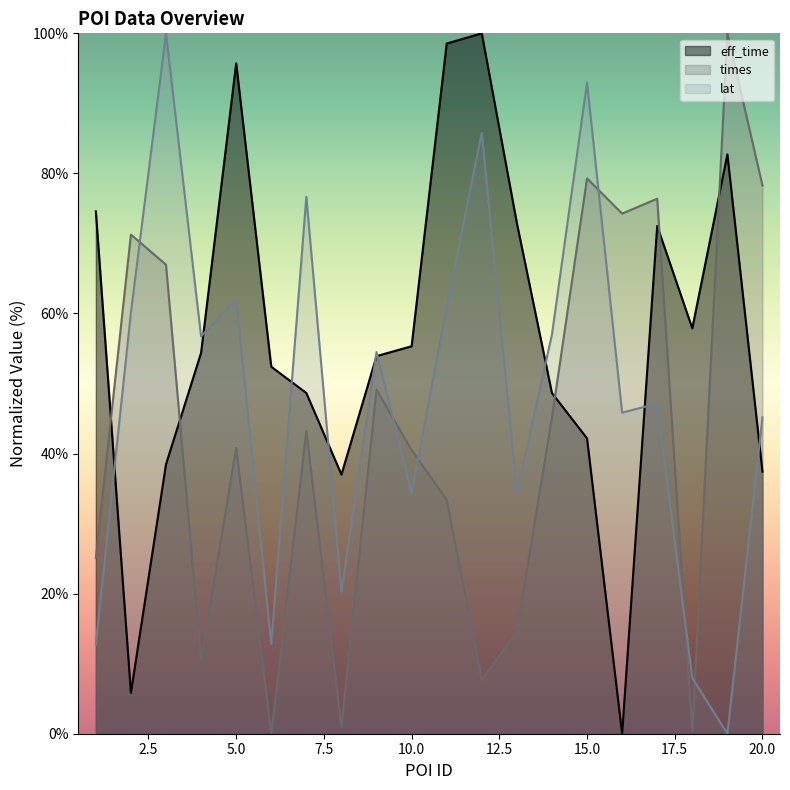

Which has a higher value, 7 or 6?

6